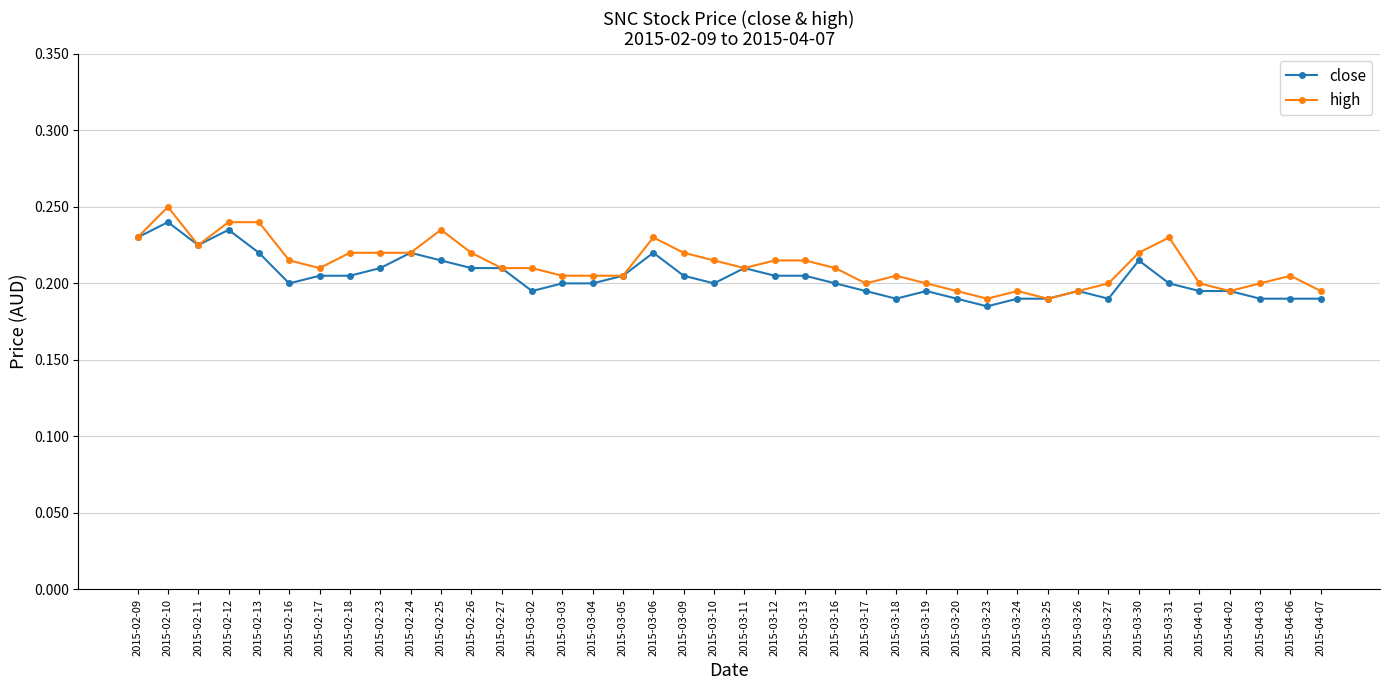

The value of high at 2015-03-30 is 0.3. True or false?

False